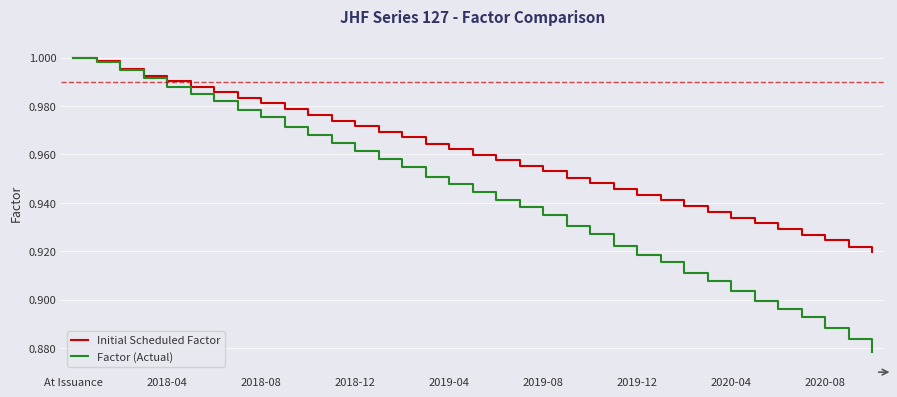

What is the difference between the maximum and minimum values in the Initial Scheduled Factor series?

0.1